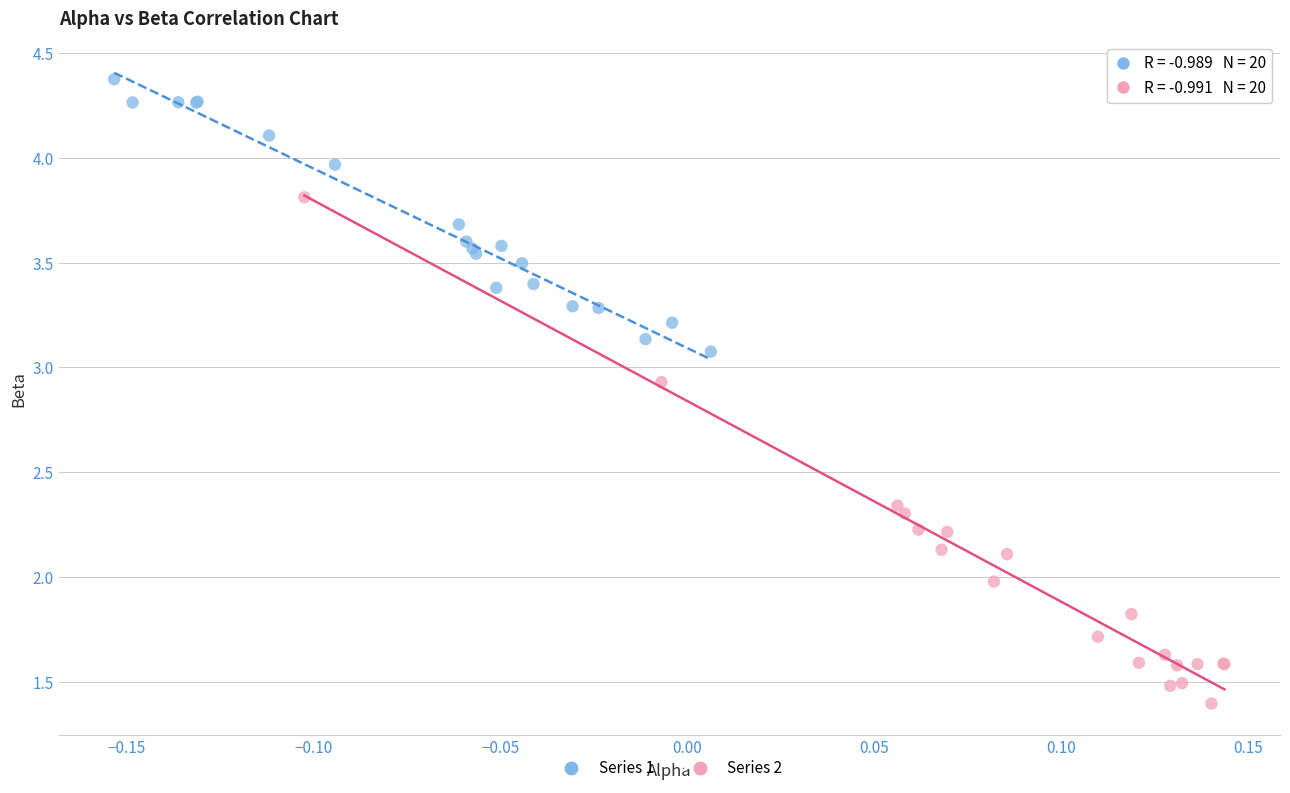

Which series has the widest spread of Y values?

Series 2